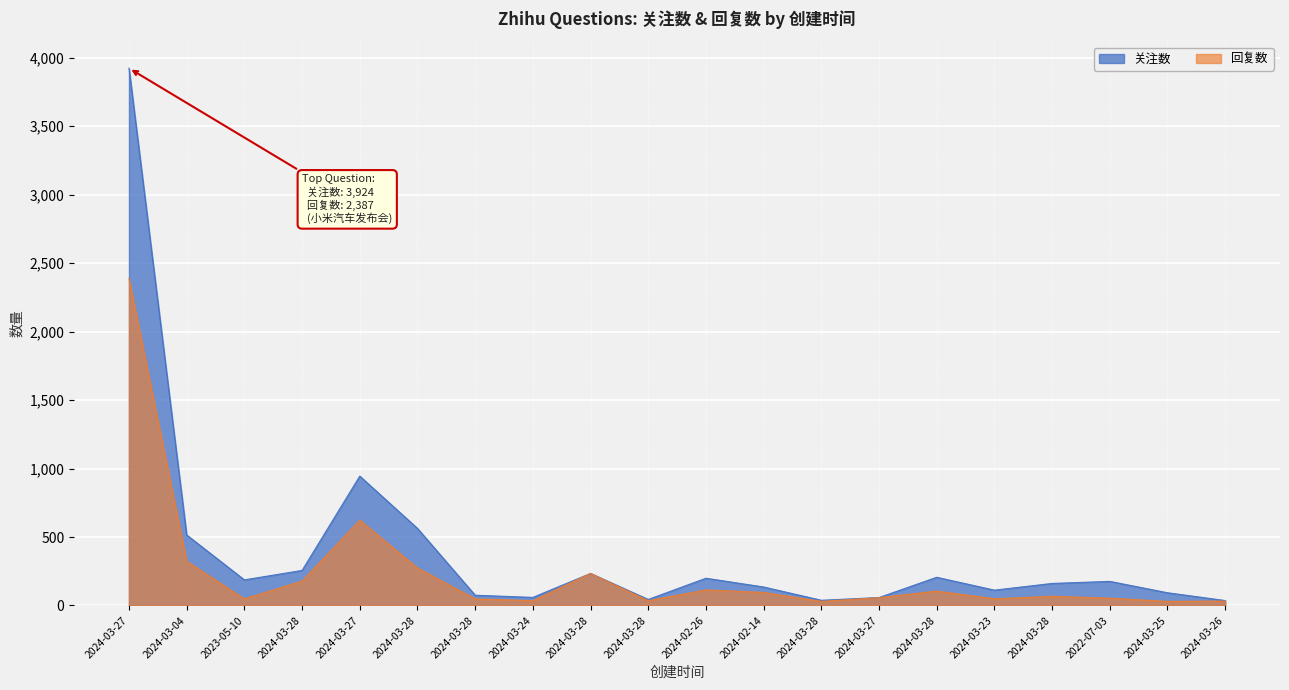

The 关注数 series shows 73 at 2022-07-03. True or false?

False